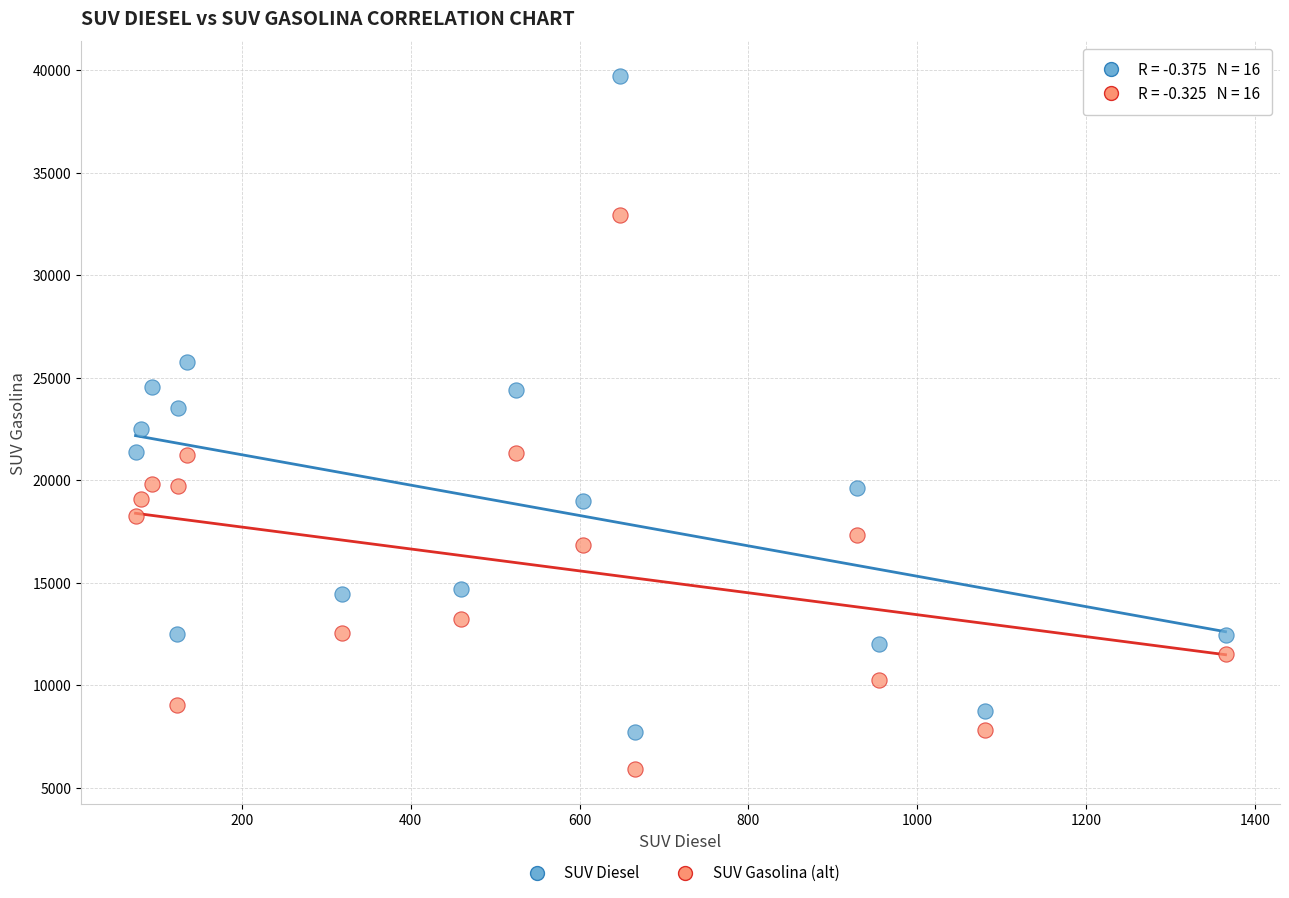

Across all data points, what is the range of Y values (max minus min)?

33832.3